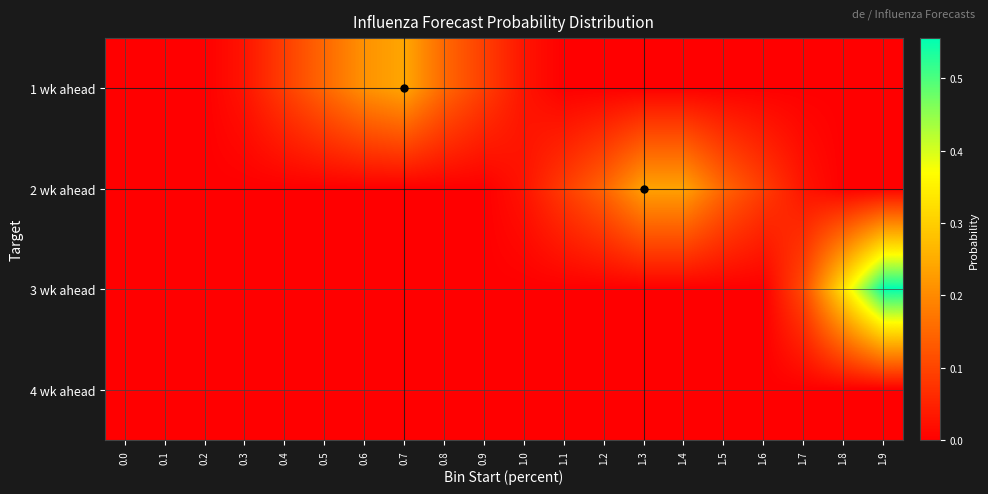

Reading right to left, extract all data points from this chart.

1 wk ahead: 1.9=0.0	1.8=0.0	1.7=0.0	1.6=0.0	1.5=0.0	1.4=0.0	1.3=0.0	1.2=0.0	1.1=0.0	1.0=0.0	0.9=0.1	0.8=0.2	0.7=0.2	0.6=0.2	0.5=0.2	0.4=0.1	0.3=0.0	0.2=0.0	0.1=0.0	0.0=0.0
2 wk ahead: 1.9=0.0	1.8=0.0	1.7=0.0	1.6=0.1	1.5=0.1	1.4=0.2	1.3=0.2	1.2=0.1	1.1=0.1	1.0=0.0	0.9=0.0	0.8=0.0	0.7=0.0	0.6=0.0	0.5=0.0	0.4=0.0	0.3=0.0	0.2=0.0	0.1=0.0	0.0=0.0
3 wk ahead: 1.9=0.6	1.8=0.3	1.7=0.1	1.6=0.0	1.5=0.0	1.4=0.0	1.3=0.0	1.2=0.0	1.1=0.0	1.0=0.0	0.9=0.0	0.8=0.0	0.7=0.0	0.6=0.0	0.5=0.0	0.4=0.0	0.3=0.0	0.2=0.0	0.1=0.0	0.0=0.0
4 wk ahead: 1.9=0.0	1.8=0.0	1.7=0.0	1.6=0.0	1.5=0.0	1.4=0.0	1.3=0.0	1.2=0.0	1.1=0.0	1.0=0.0	0.9=0.0	0.8=0.0	0.7=0.0	0.6=0.0	0.5=0.0	0.4=0.0	0.3=0.0	0.2=0.0	0.1=0.0	0.0=0.0